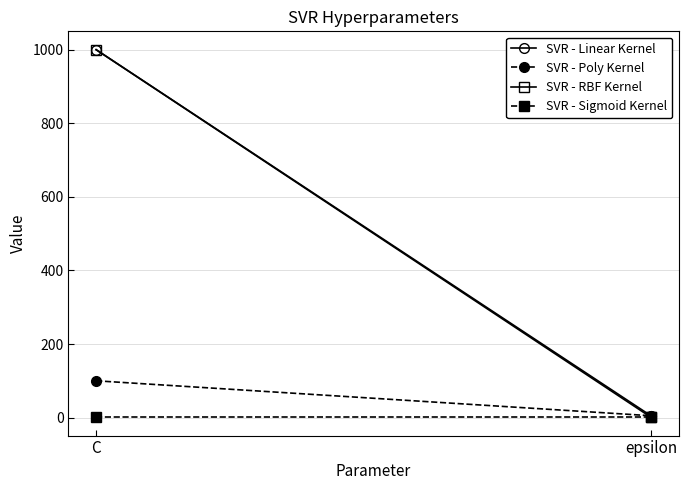

What is the spread (max minus min) of values at epsilon?

4